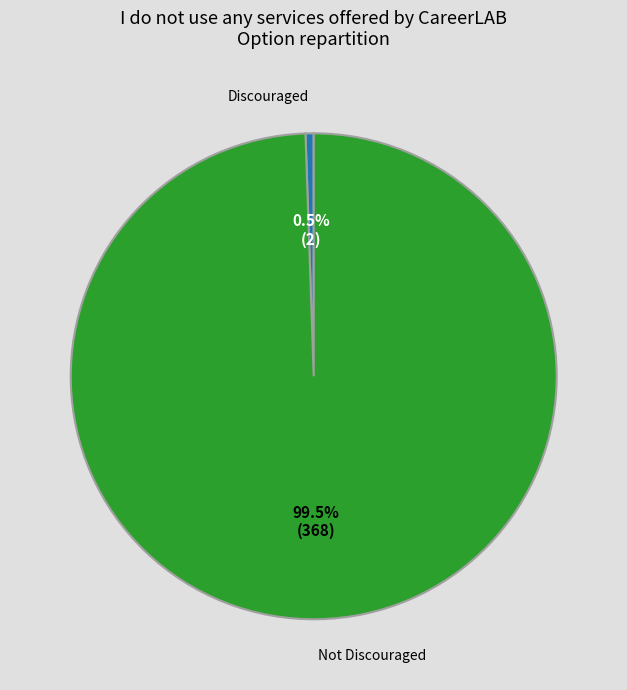

Is there any slice that represents more than half of the pie?

Yes